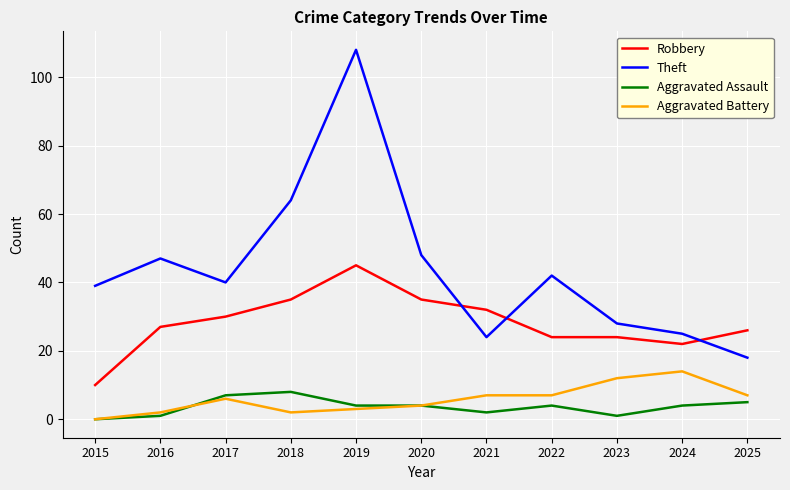

At which label does Theft reach its peak?

2019